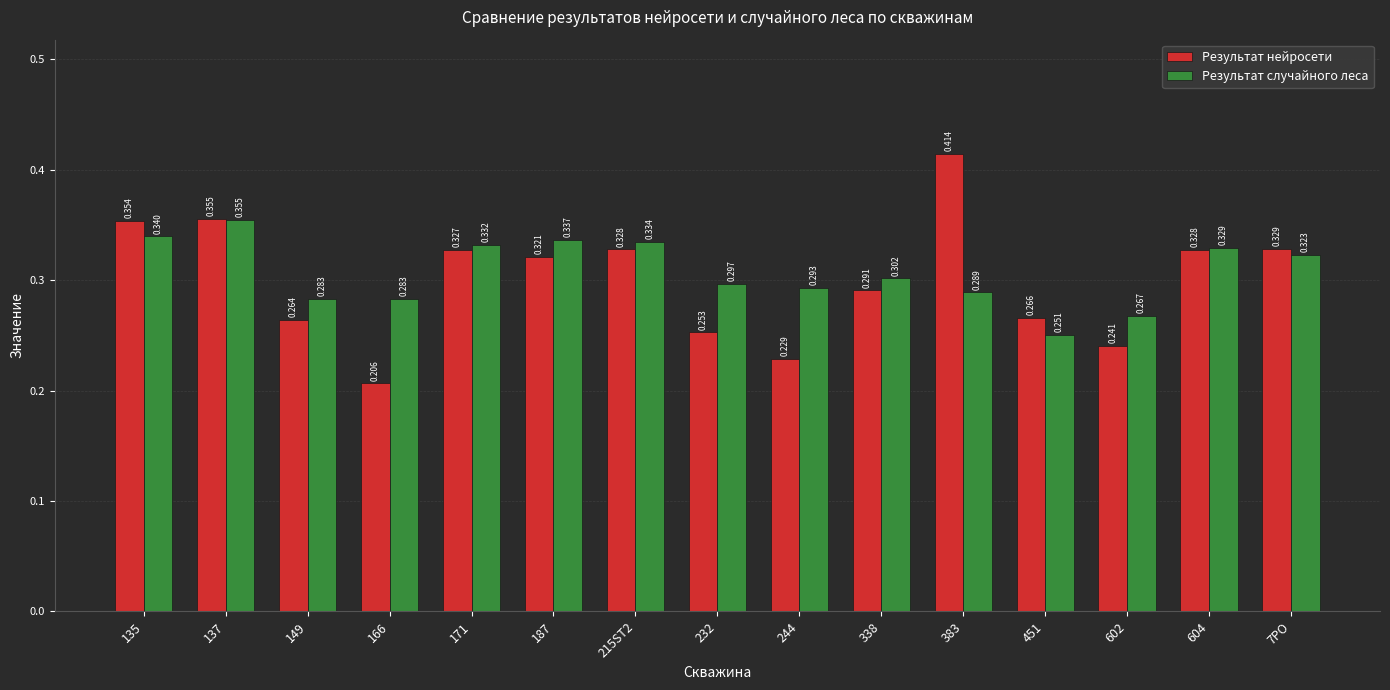

At how many categories does at least one series exceed 0?

15